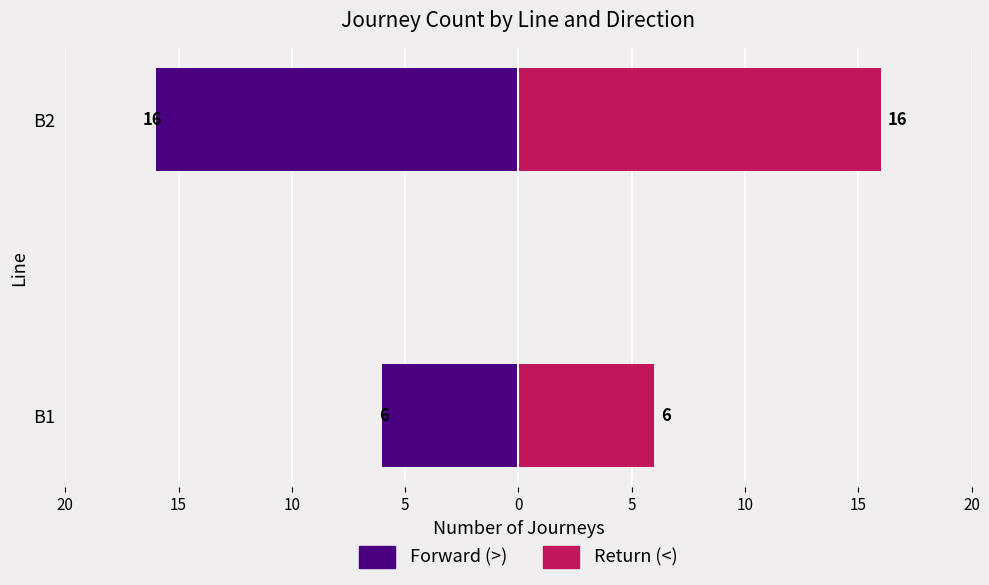

Does the chart contain stacked bars?

No